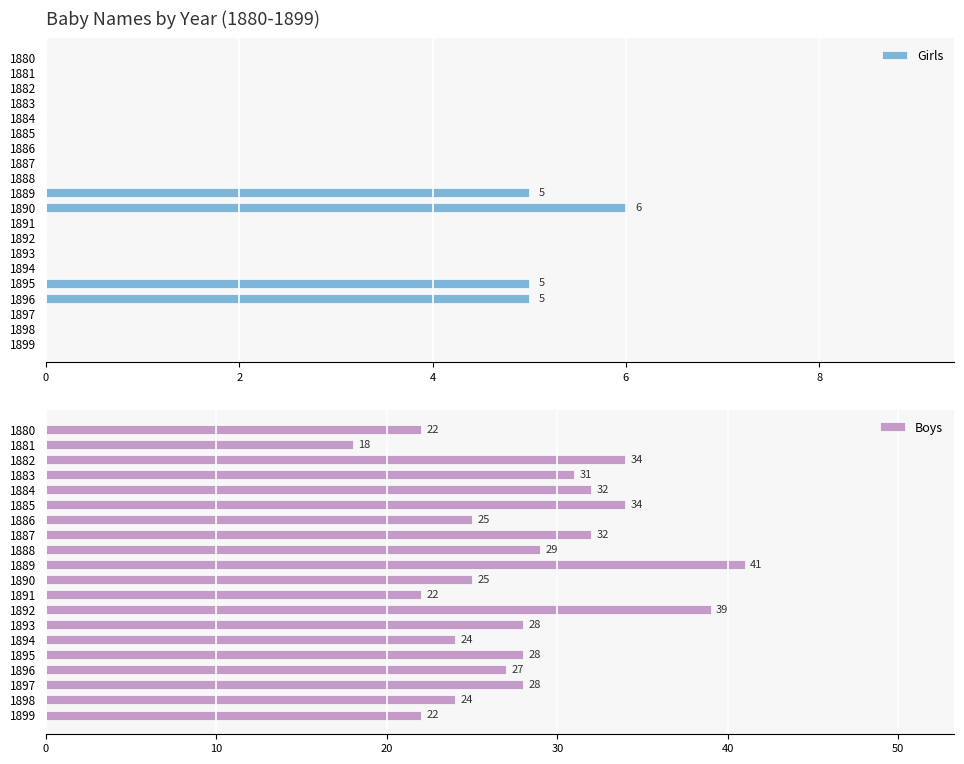

Where is Boys nearest to the value 29?

1888